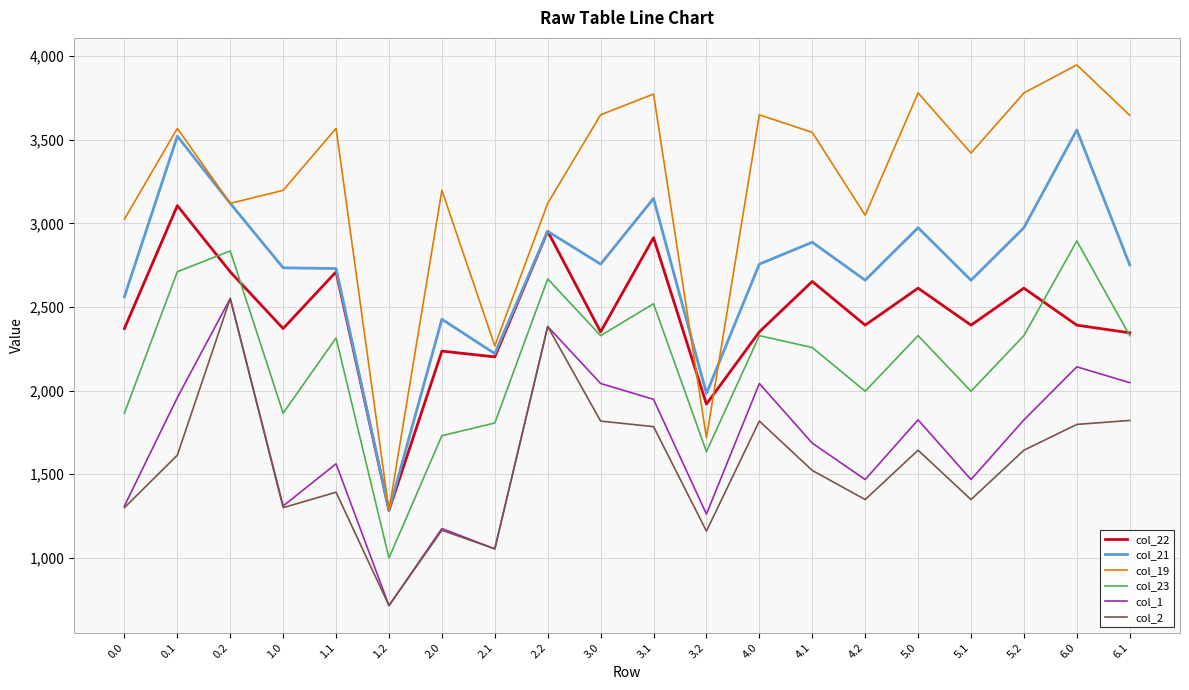

In col_1, how many points are higher than both neighbors (excluding endpoints)?

7